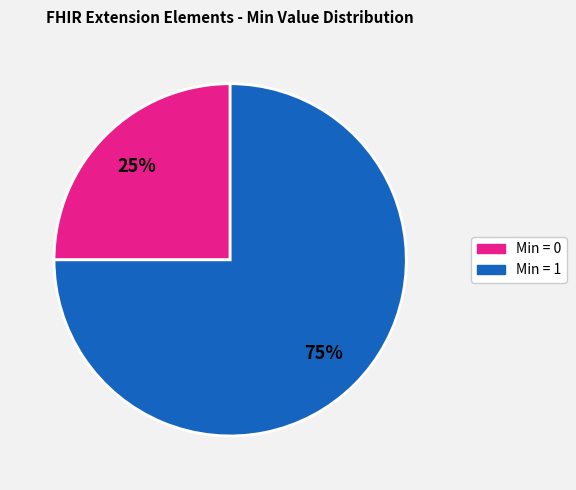

To the nearest percent, what is the difference between the largest and smallest slice percentages?

50%